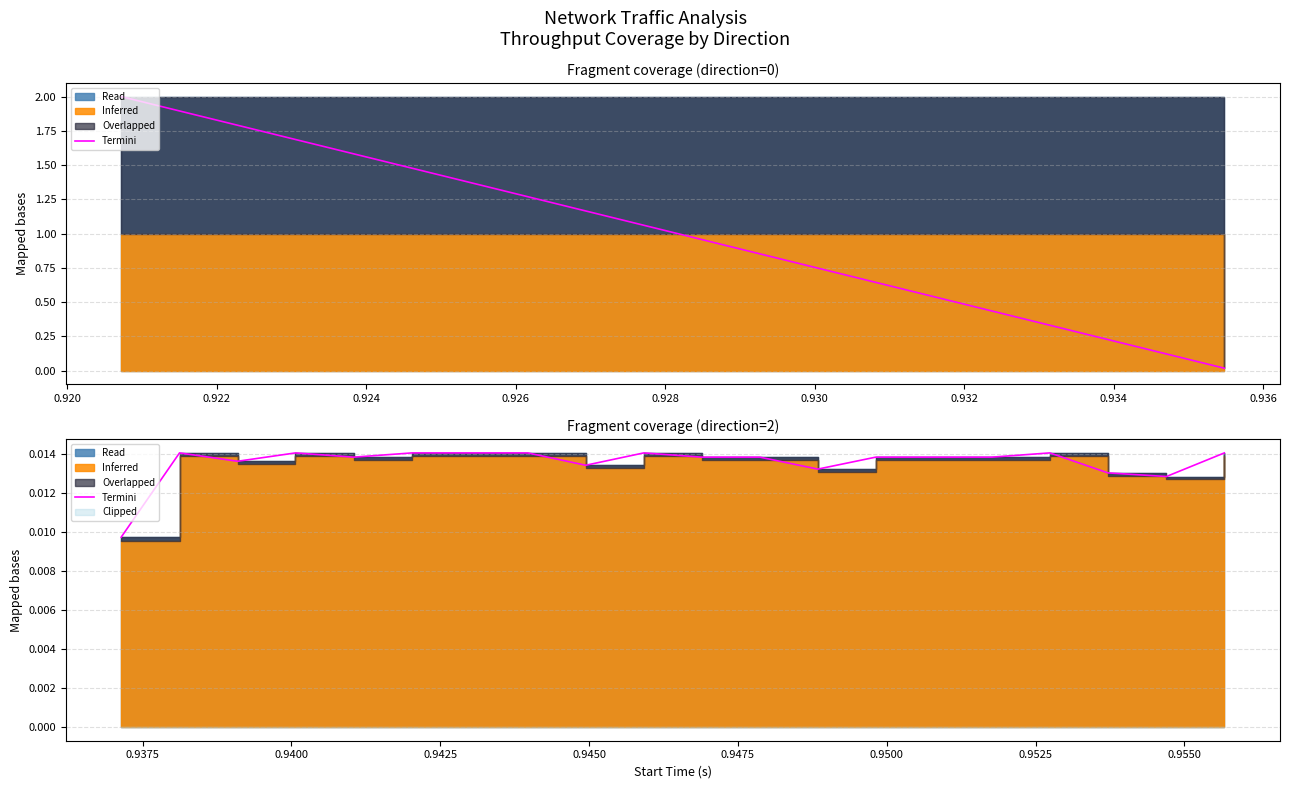

What is the label of the 10th point from the left?

0.936